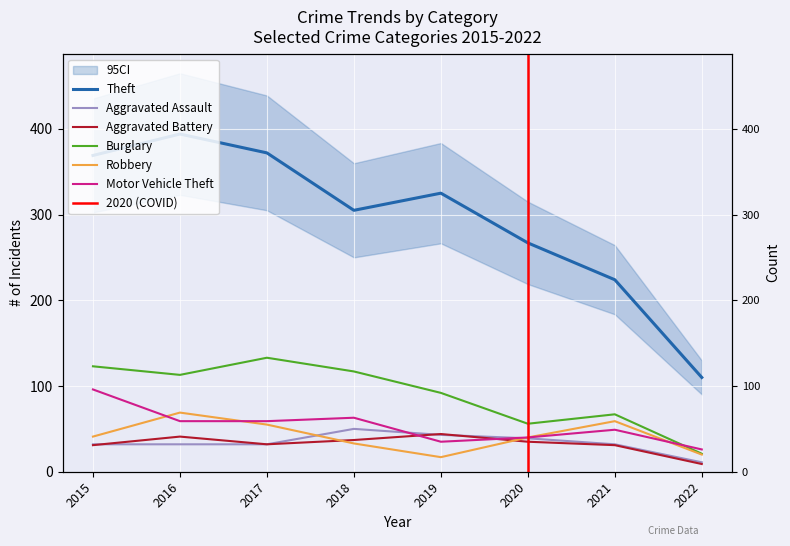

At 2015, list the series in order from smallest to largest.

Aggravated Battery, Aggravated Assault, Robbery, Motor Vehicle Theft, Burglary, Theft